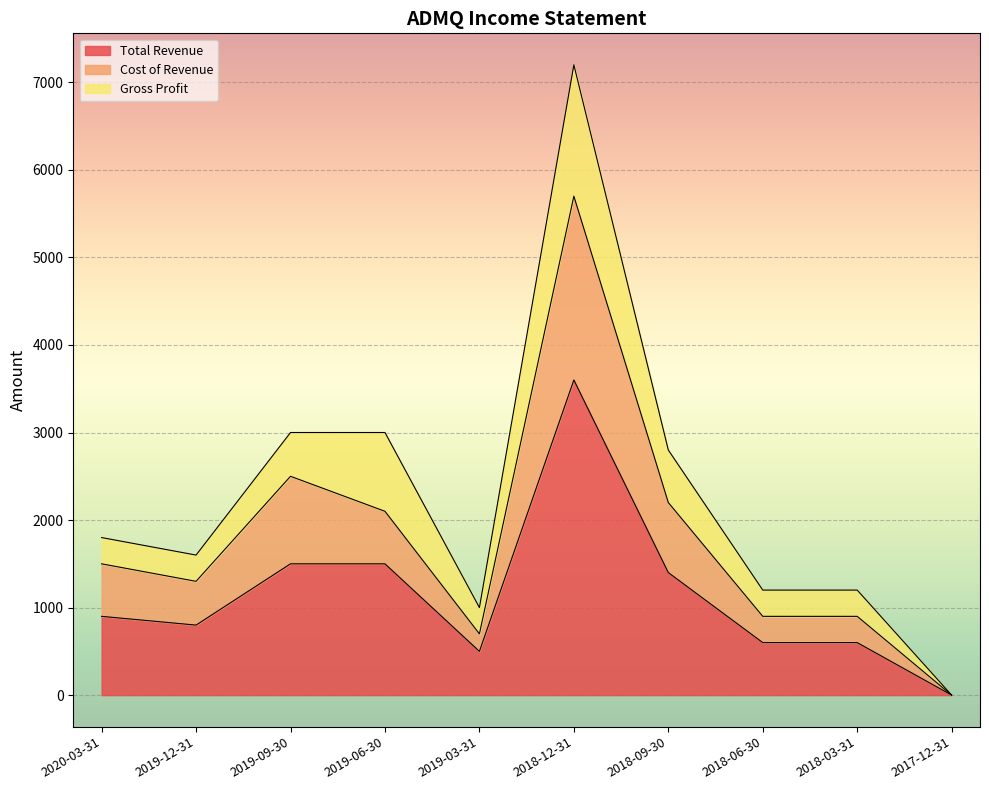

What is the highest value of the Total Revenue series?

3600